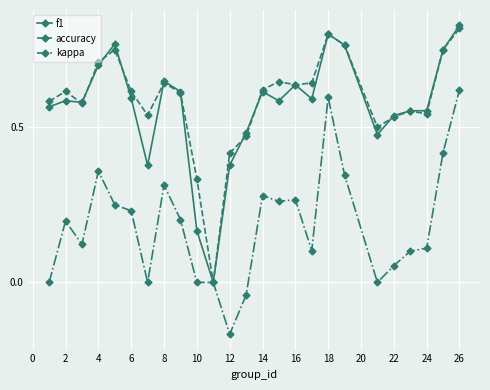

Which series has the largest total across all categories?

accuracy